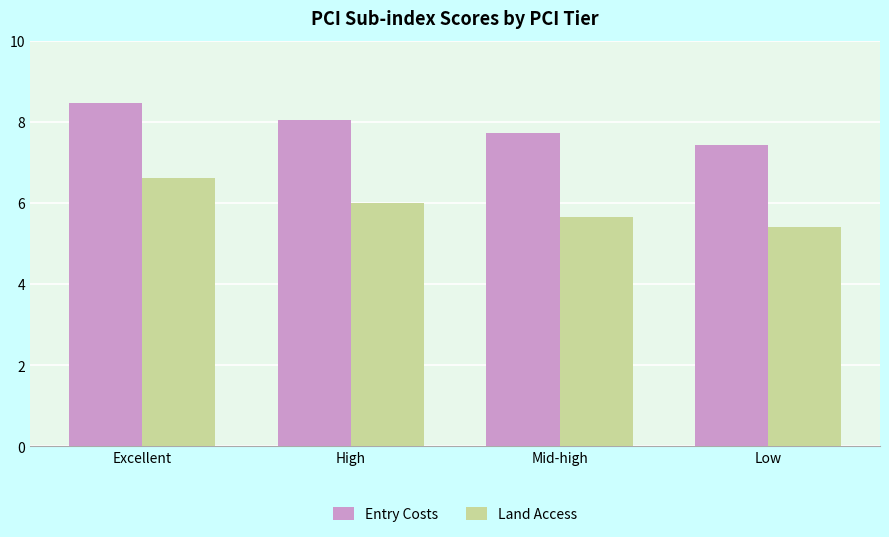

What is the lowest value of the Land Access series?

5.4